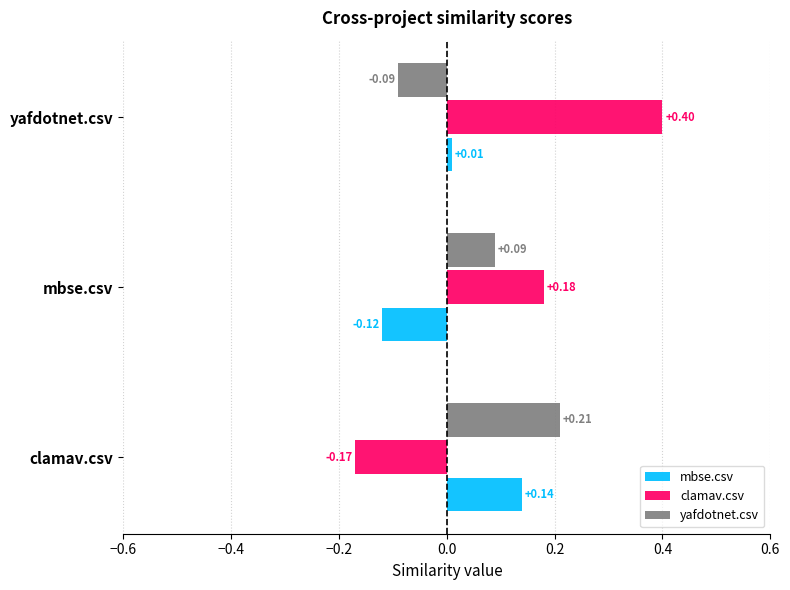

Which series has the largest range (max minus min)?

clamav.csv